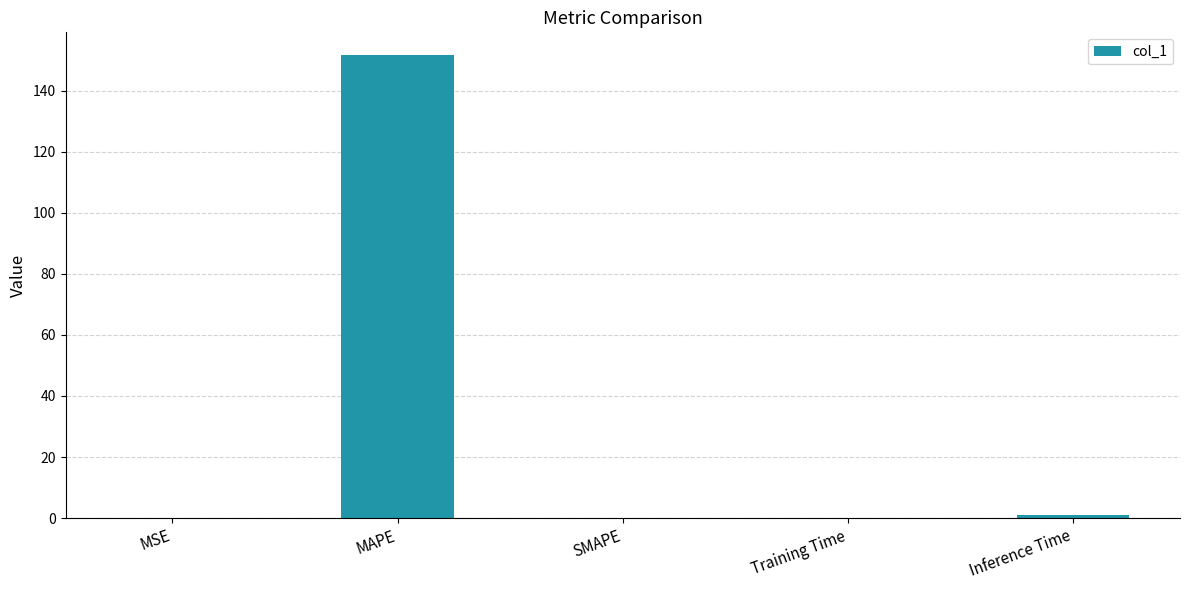

At which category does the chart reach its peak across all series?

MAPE